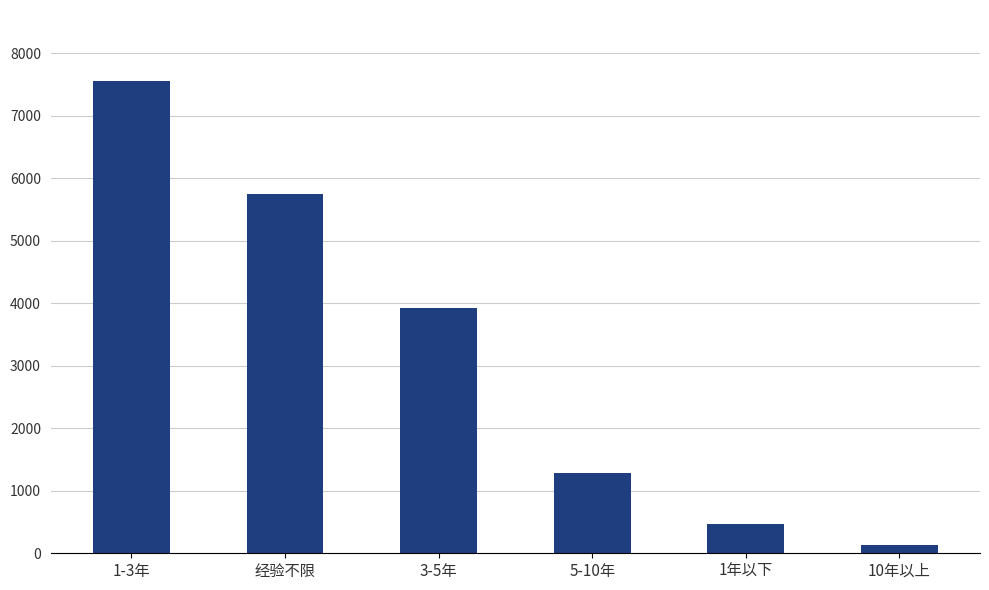

Rank the categories by value from highest to lowest.

1-3年, 经验不限, 3-5年, 5-10年, 1年以下, 10年以上